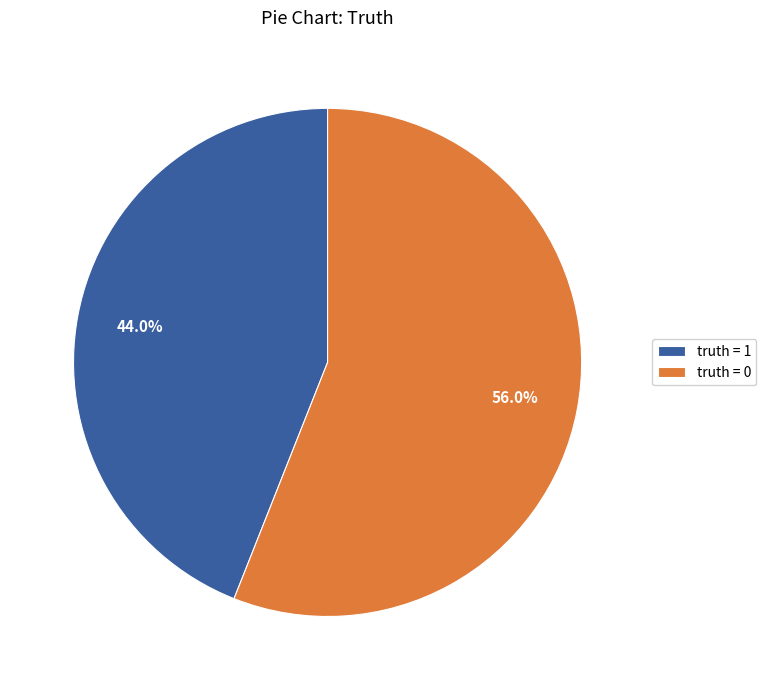

Which has a higher value, truth = 1 or truth = 0?

truth = 0